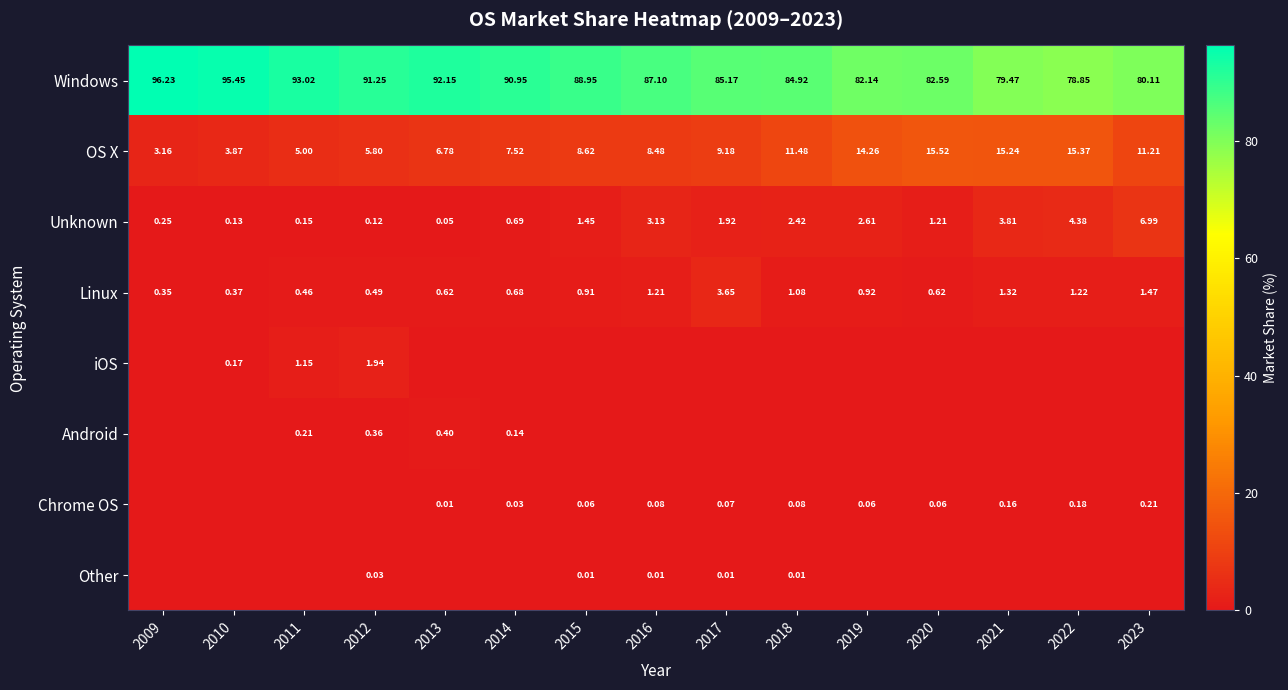

Is the value of Unknown at 2016 greater than the value of OS X at 2020?

No